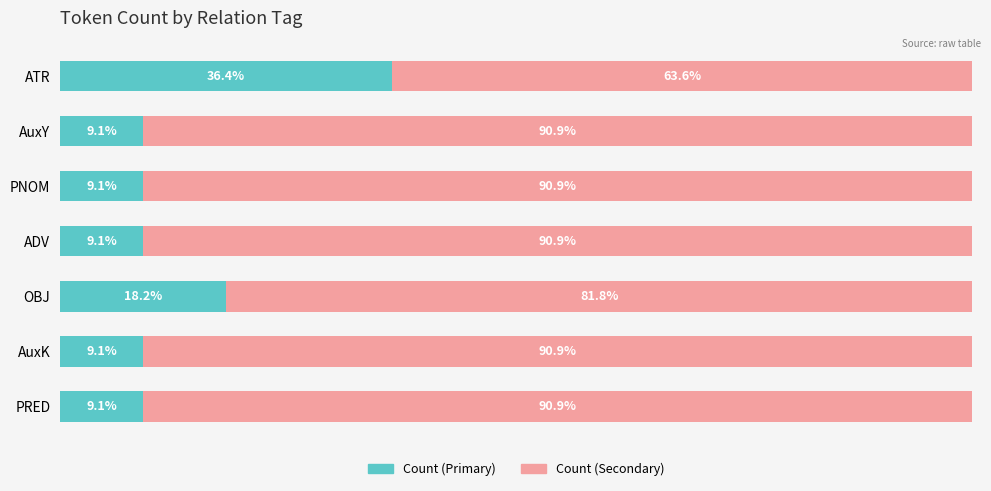

Which category has the highest value in the Count (Primary) series?

ATR